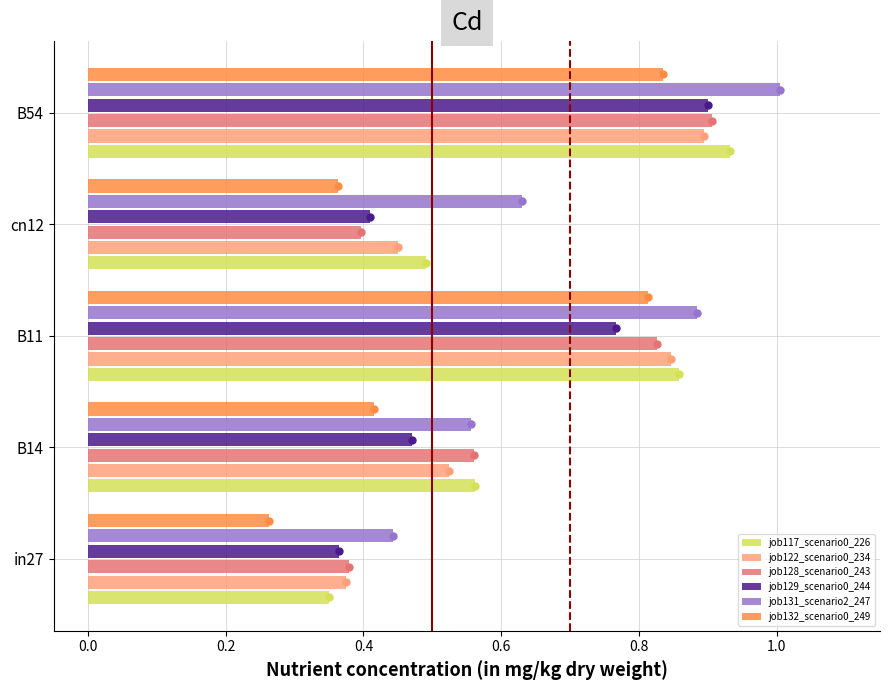

What is the sum of all job129_scenario0_244 values?

2.9